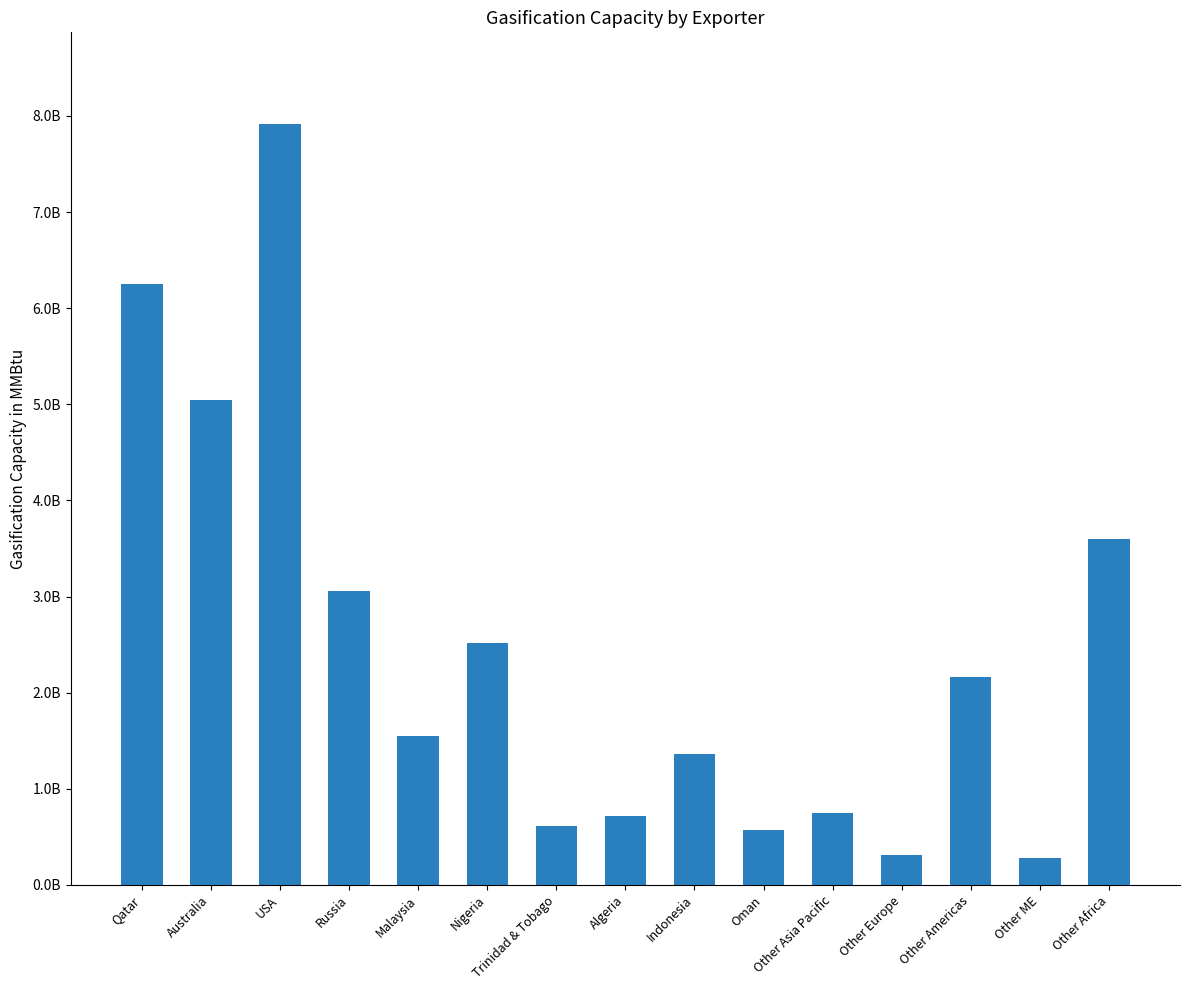

At which category does the chart reach its minimum across all series?

Other ME